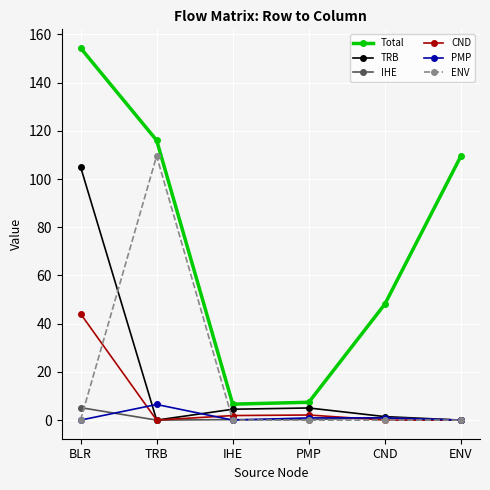

Which category has the highest value in the Total series?

BLR